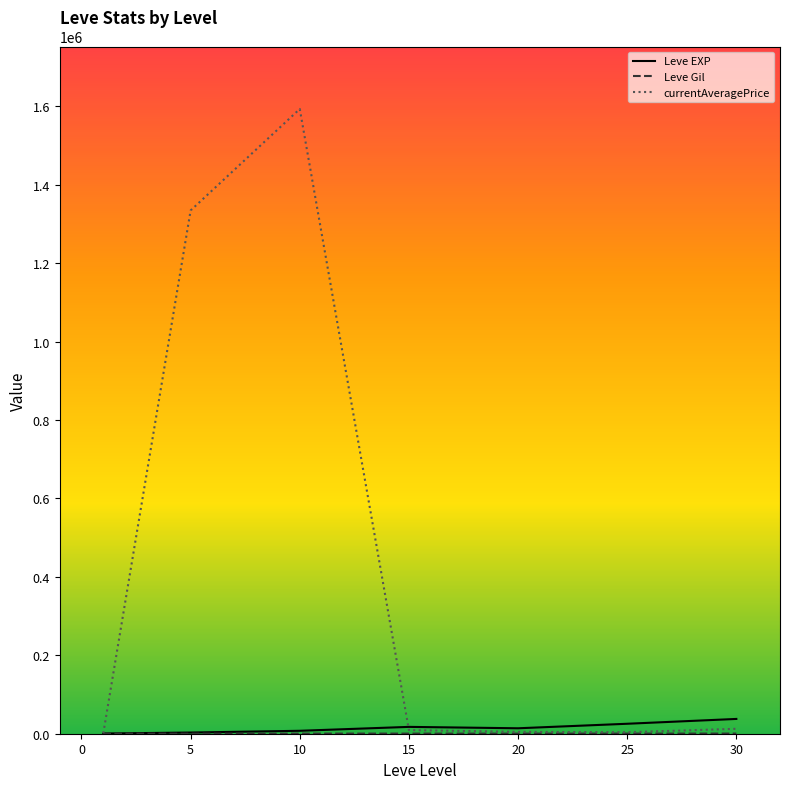

Which series has the largest total across all categories?

currentAveragePrice